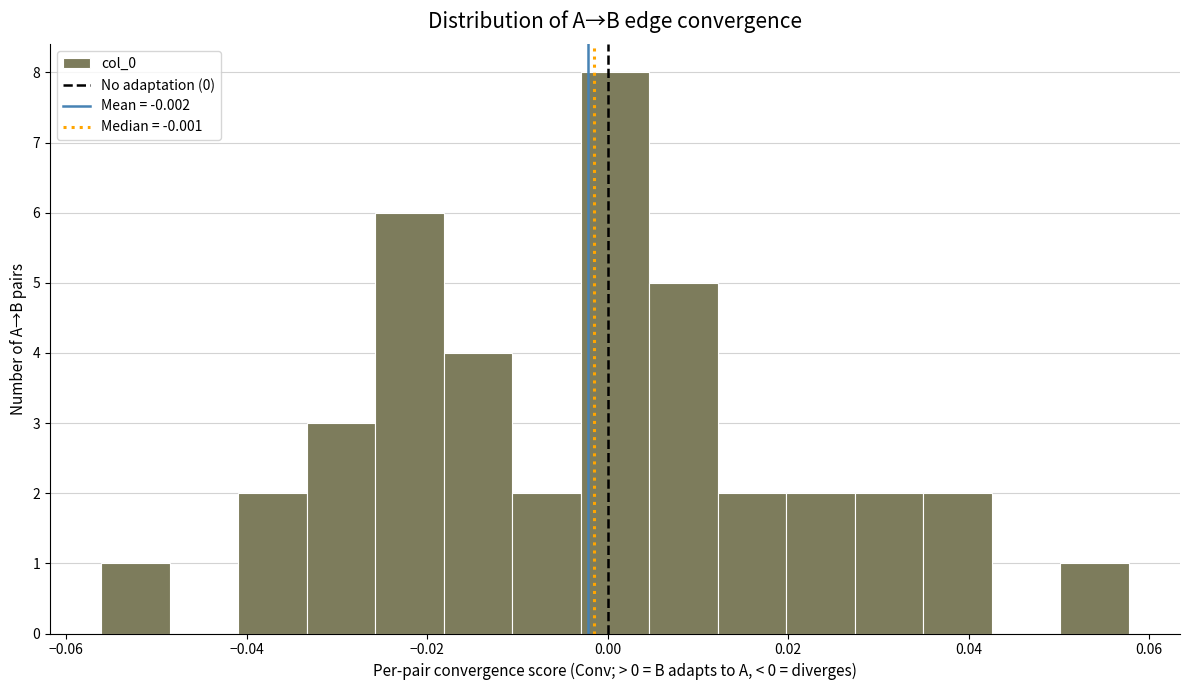

Around what value on the x-axis is the tallest bar? Give the approximate position of its centre, as read against the axis.

0.000